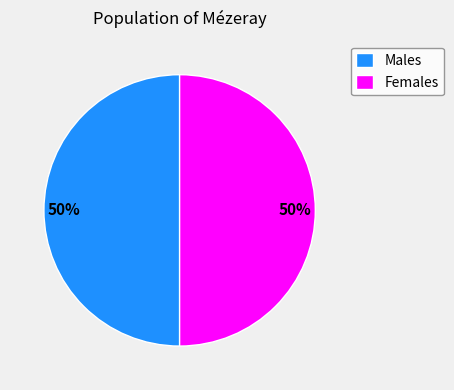

To the nearest percent, what portion does Females represent?

50%